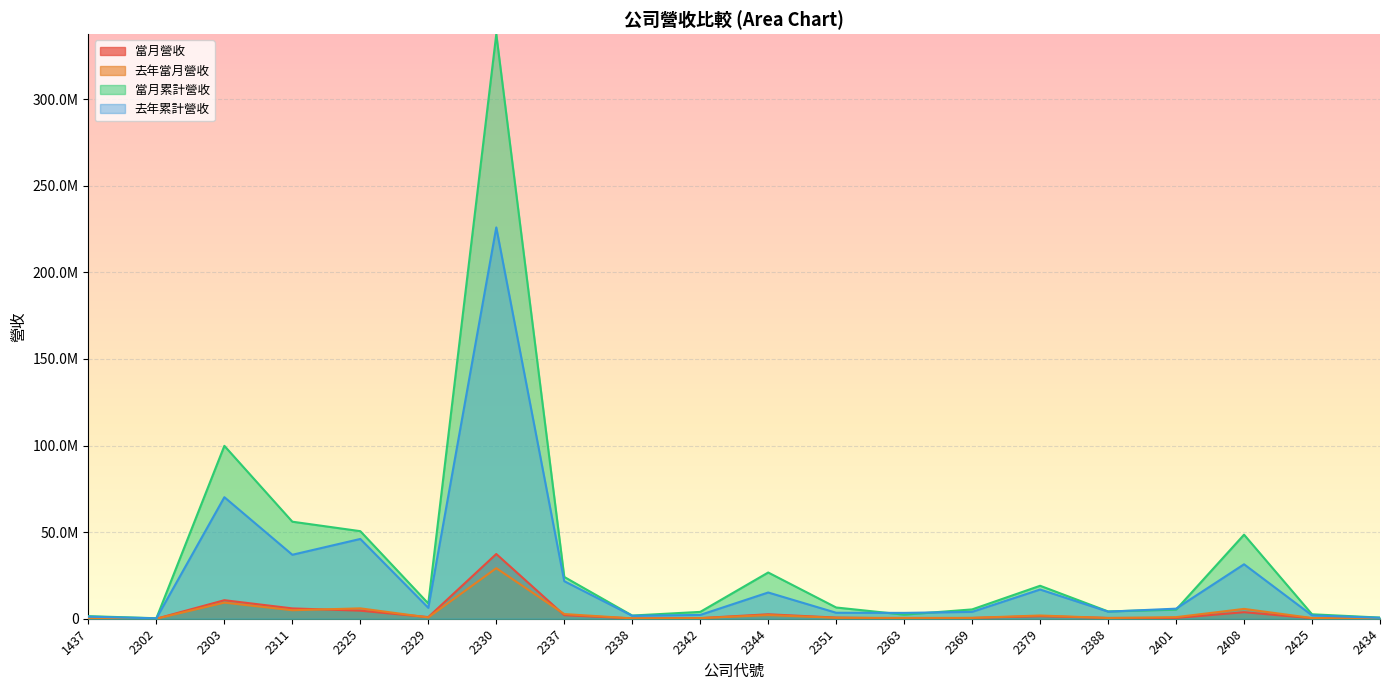

What is the difference between the second highest and second lowest values in the 當月營收 series?

10632602